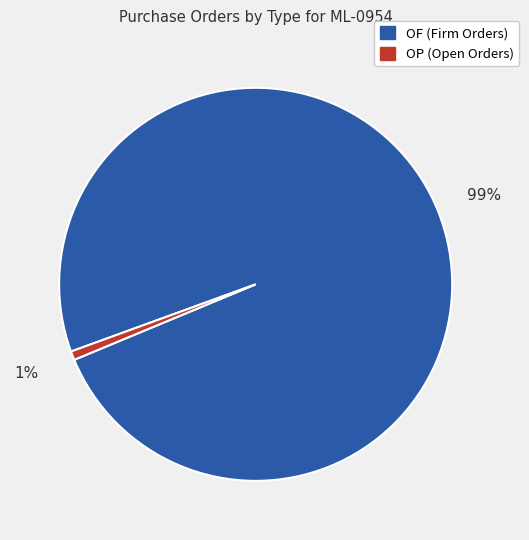

To the nearest percent, what is the average slice percentage?

50%